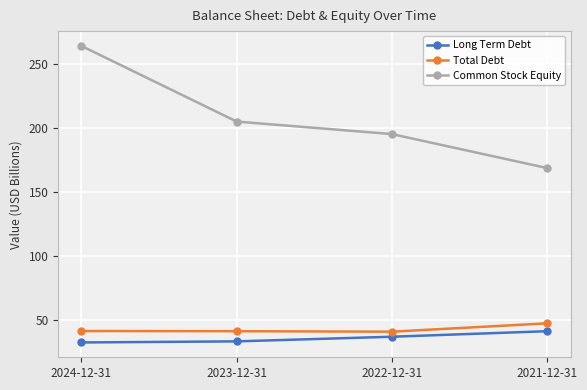

Between 2022-12-31 and 2021-12-31, which series saw the biggest shift?

Common Stock Equity